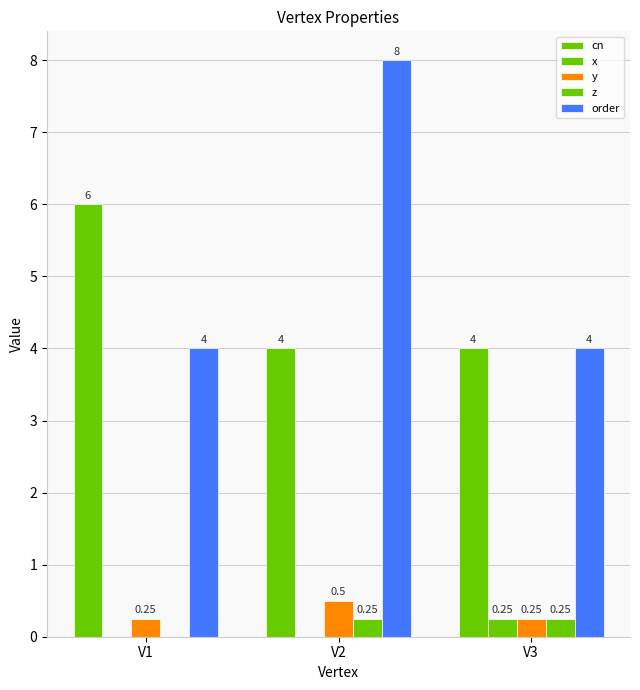

List the series in order of their peak value, lowest first.

x, z, y, cn, order